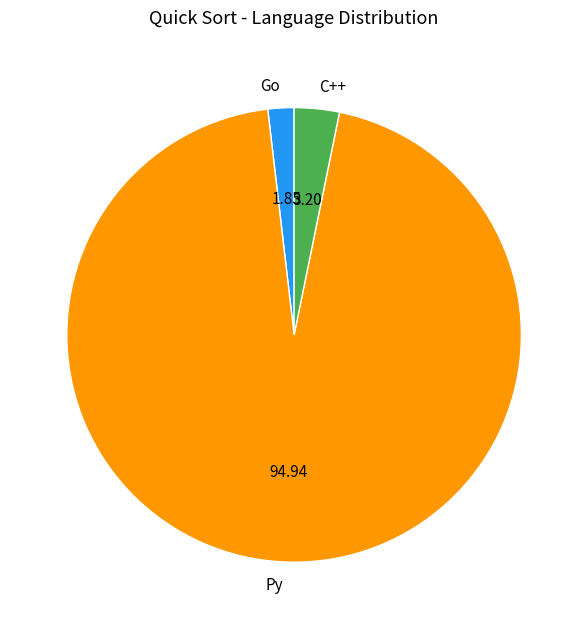

Is there a majority slice in this chart?

Yes